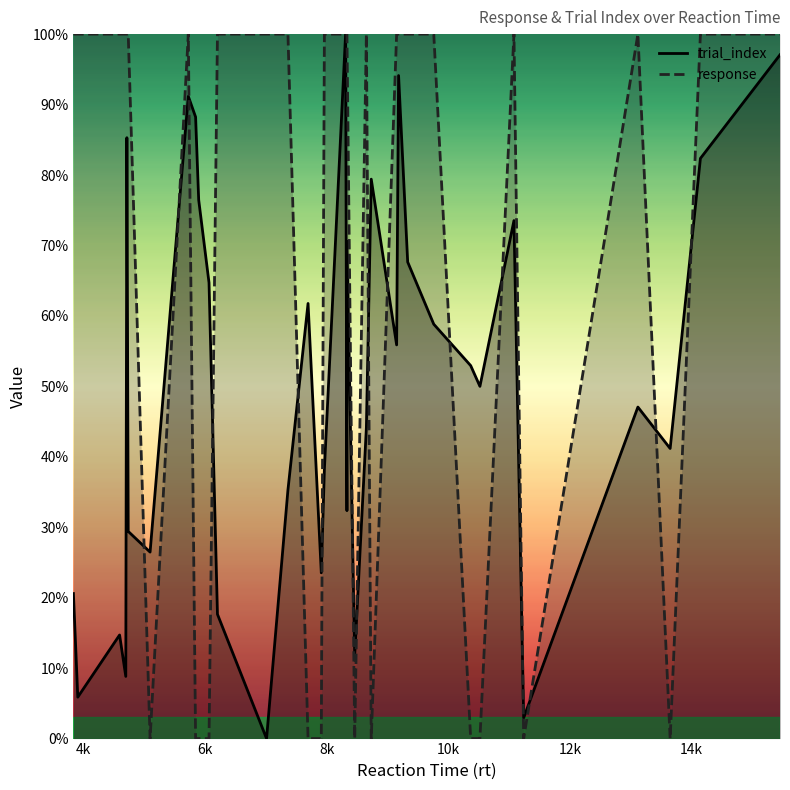

Is the value of response at 14k greater than the value of trial_index at 14?

No